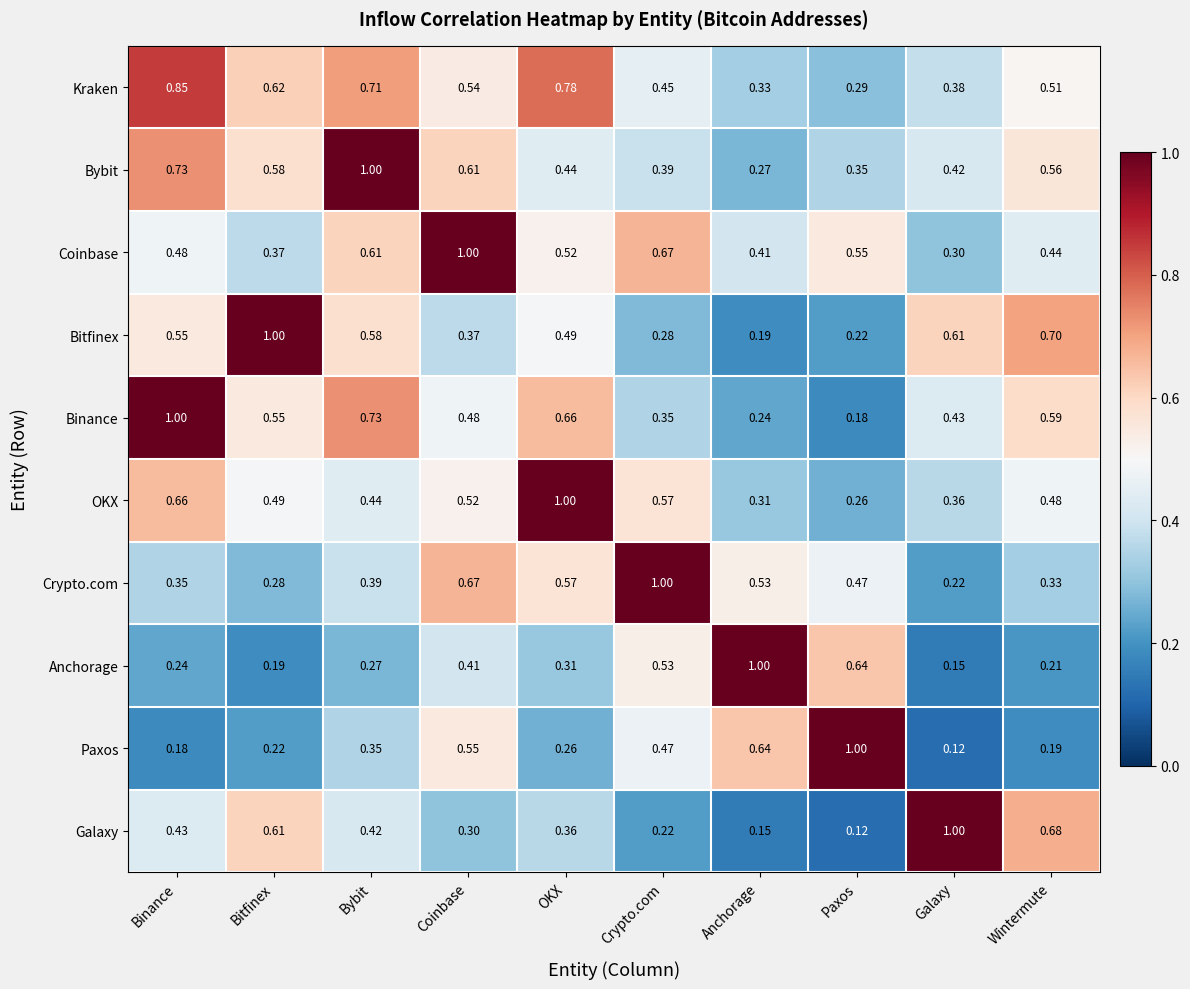

List the labels in order of Paxos value, largest first.

Paxos, Anchorage, Coinbase, Crypto.com, Bybit, OKX, Bitfinex, Wintermute, Binance, Galaxy